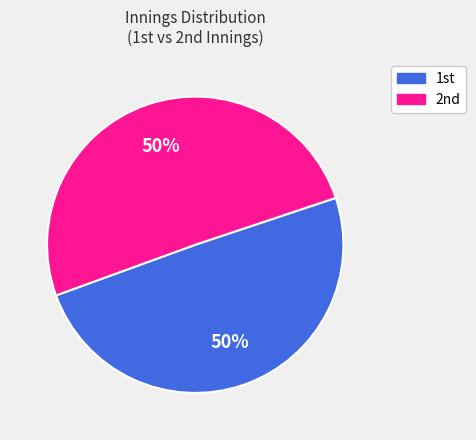

Count the number of slices in the pie.

2